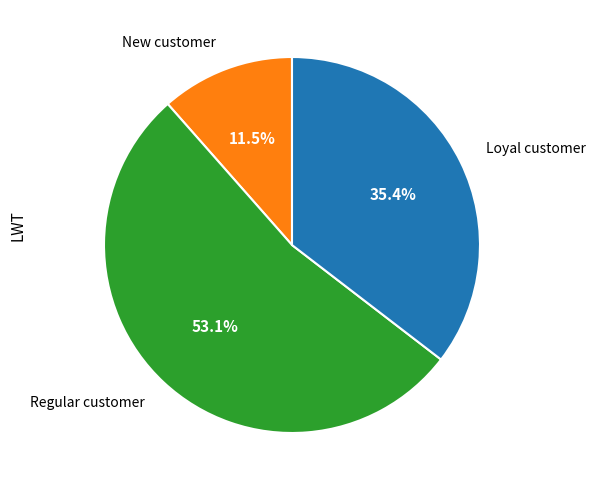

Count the number of slices in the pie.

3